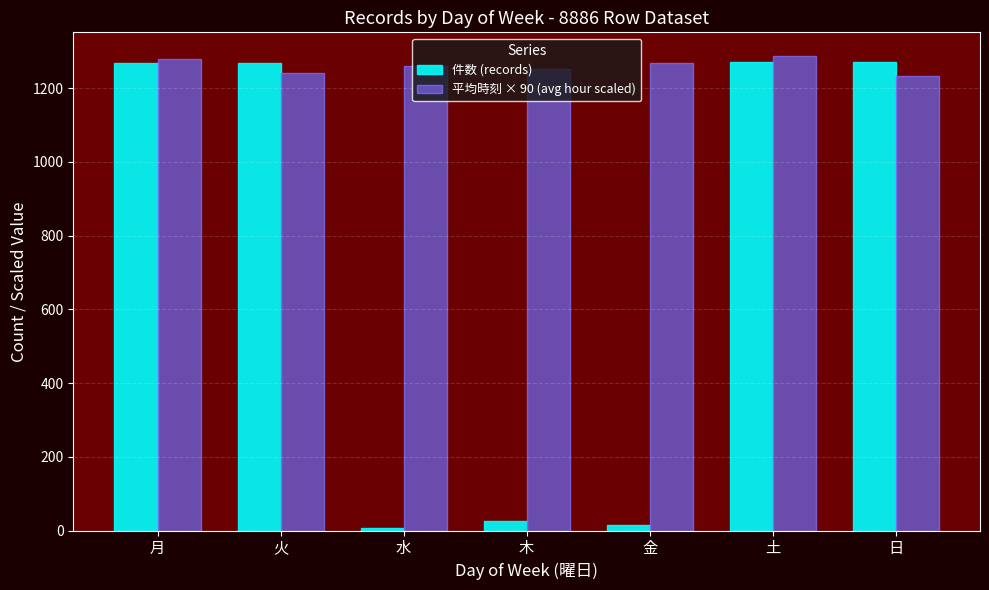

What is the maximum value shown in the chart?

1287